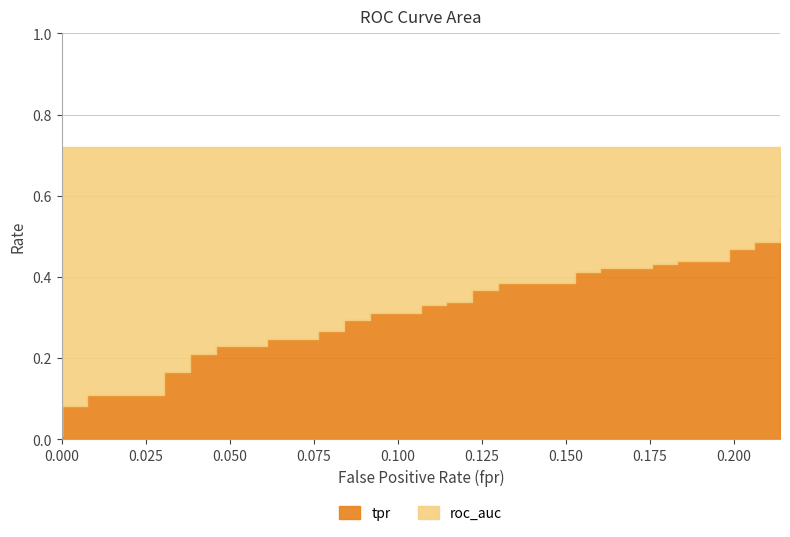

At how many categories does at least one series exceed 0?

40